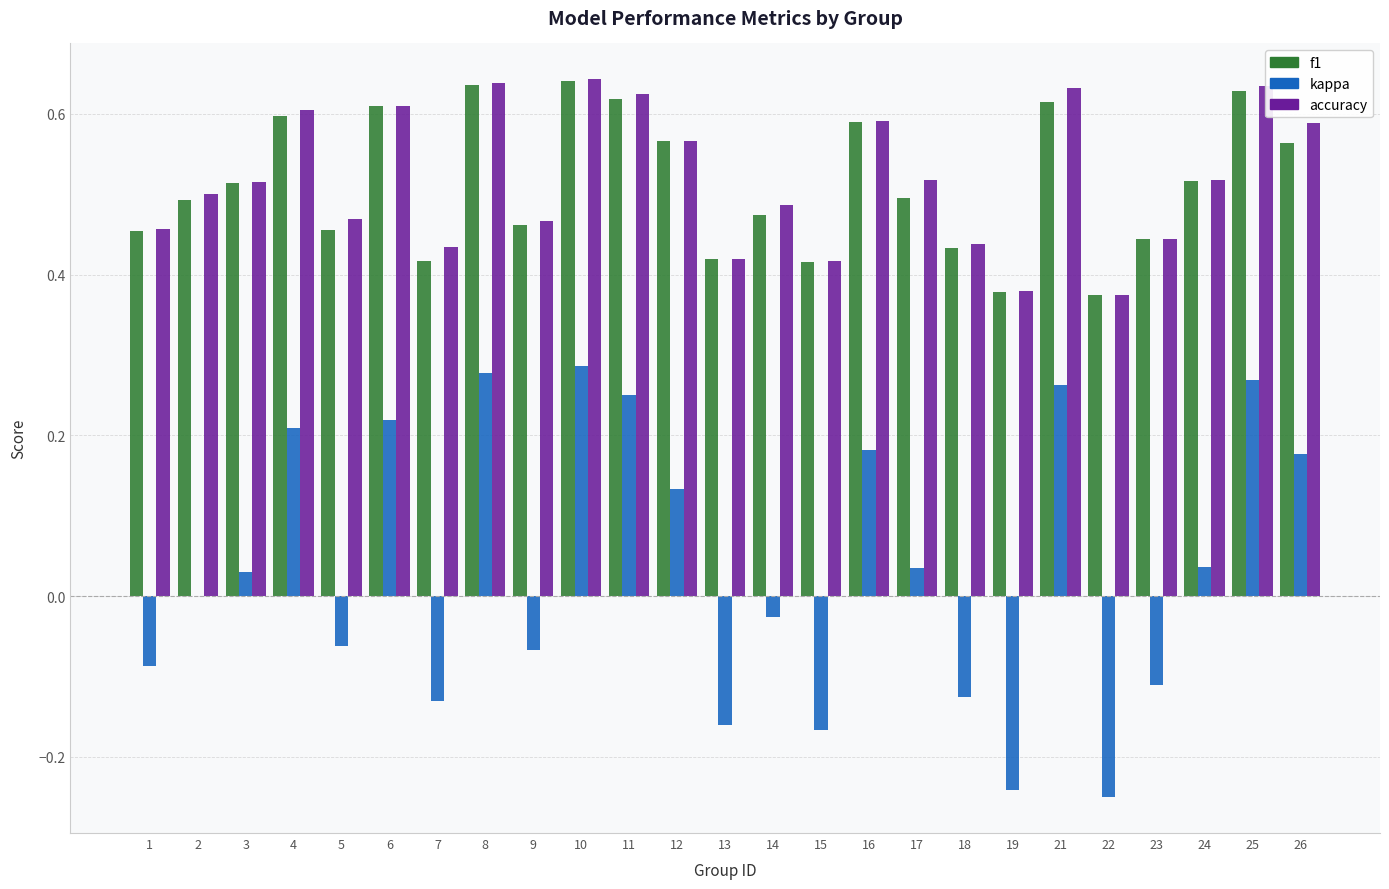

What is the total value across all series at 6?

1.4